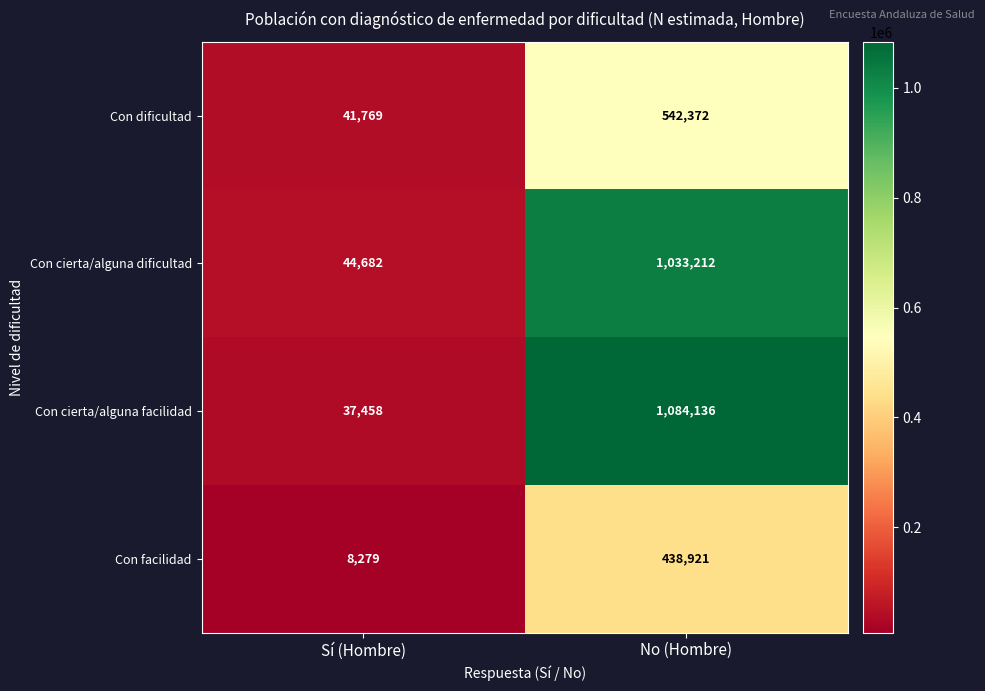

What is the lowest value of the Con cierta/alguna dificultad series?

44682